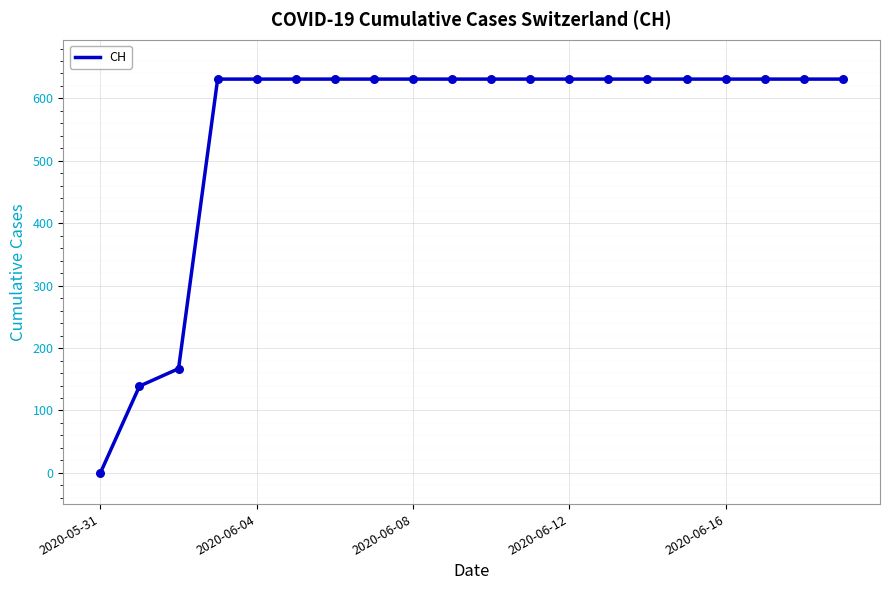

What is the maximum value shown in the chart?

631